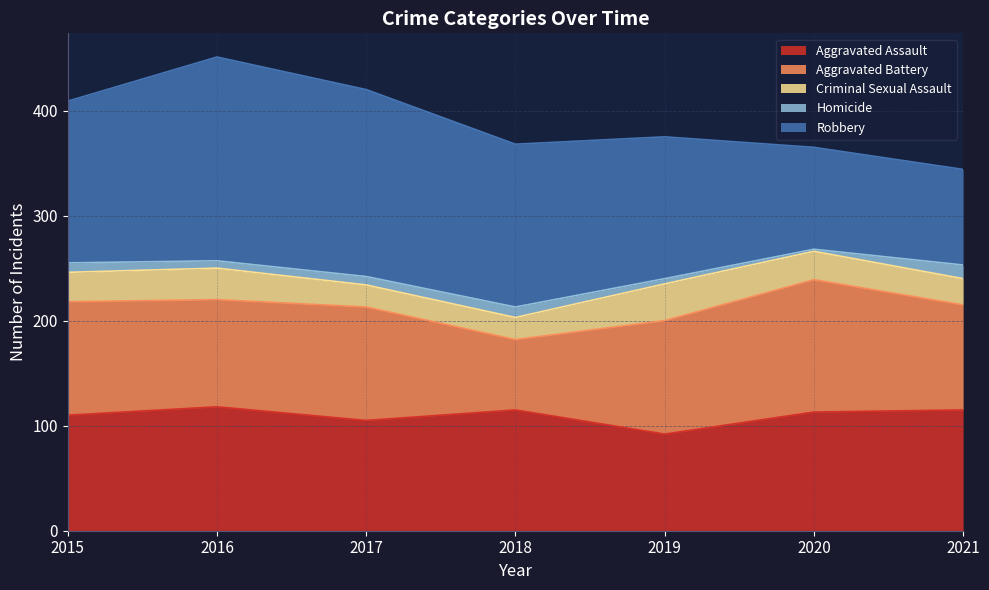

Which series changed the most between 2016 and 2021?

Robbery